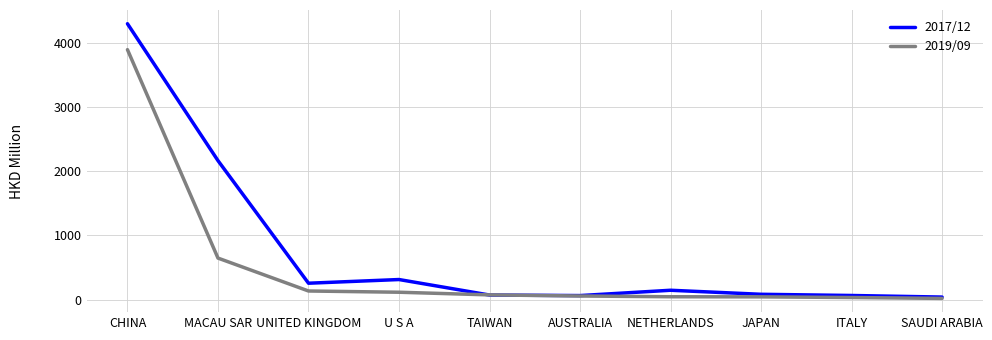

Which series has the largest range (max minus min)?

2017/12